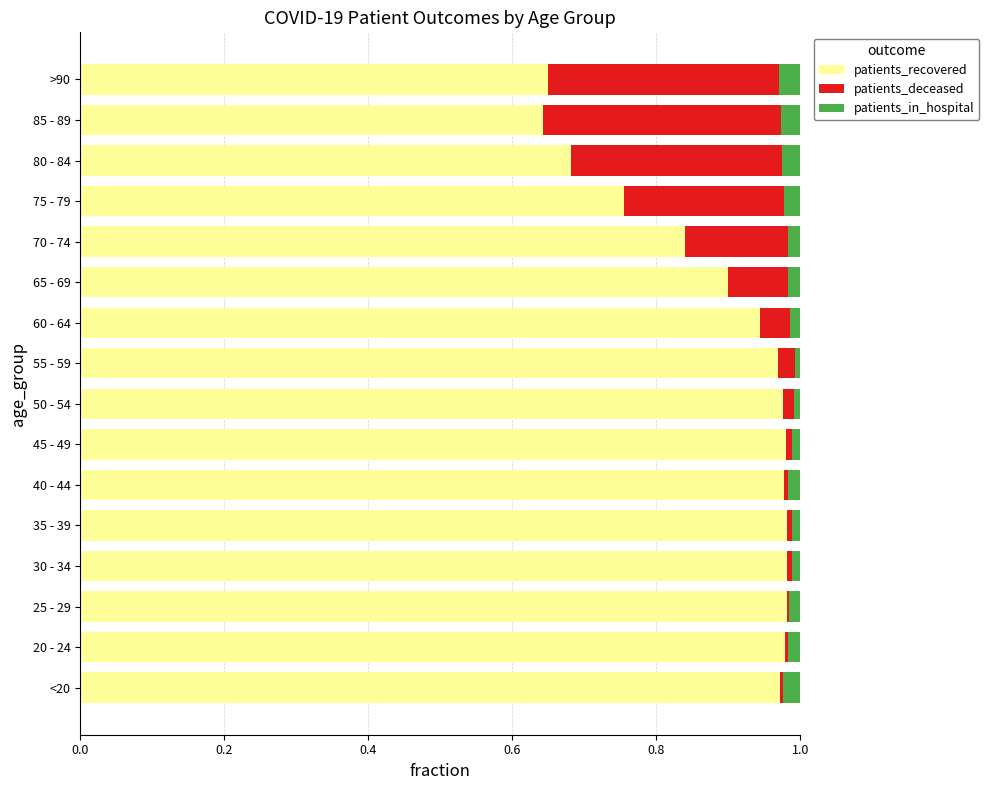

What is the sum of all patients_recovered values?

14.2